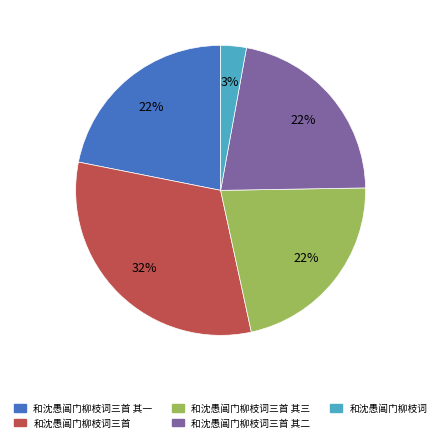

To the nearest percent, what is the average slice percentage?

20%